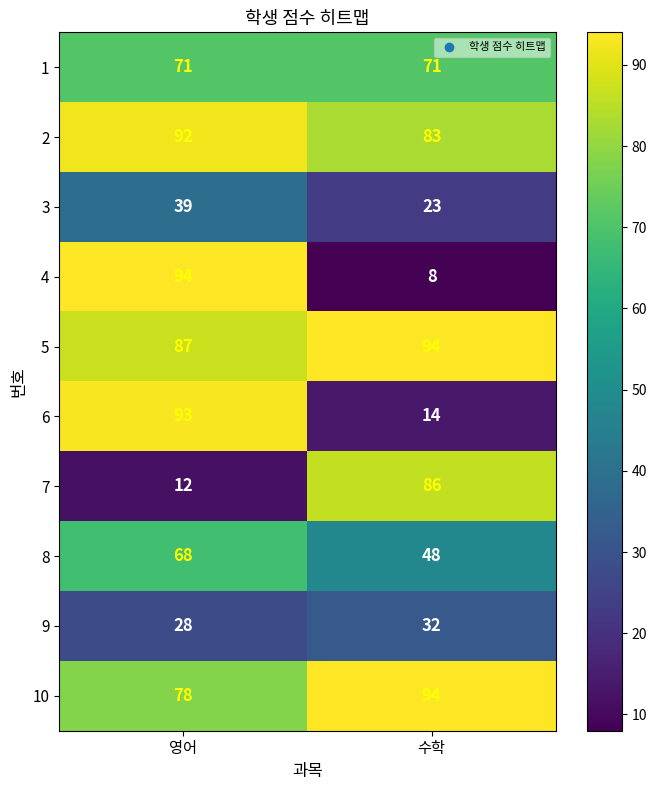

At which category is the sum across all series the highest?

영어